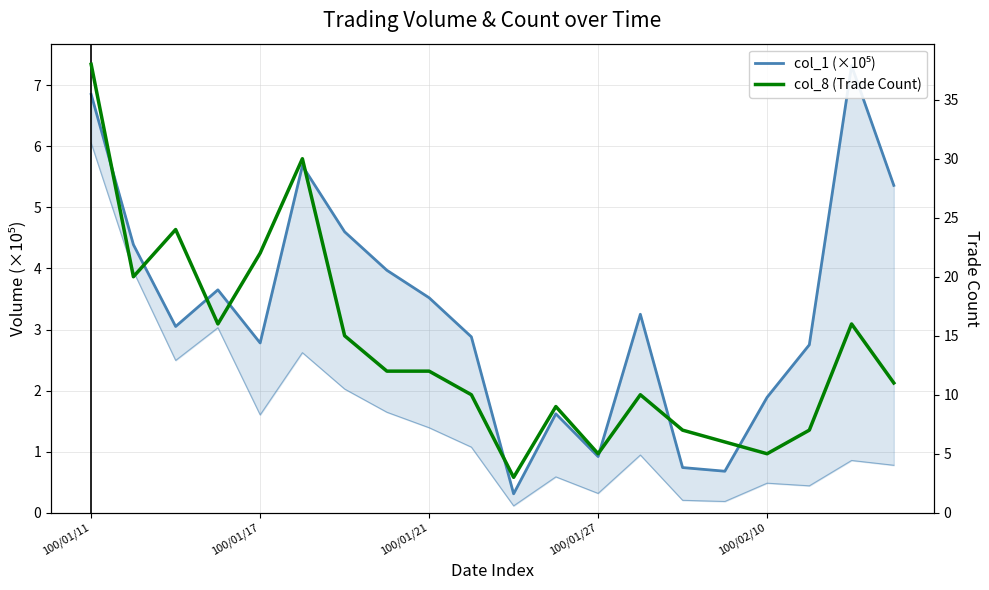

Which series has the largest total across all categories?

col_8 (Trade Count)